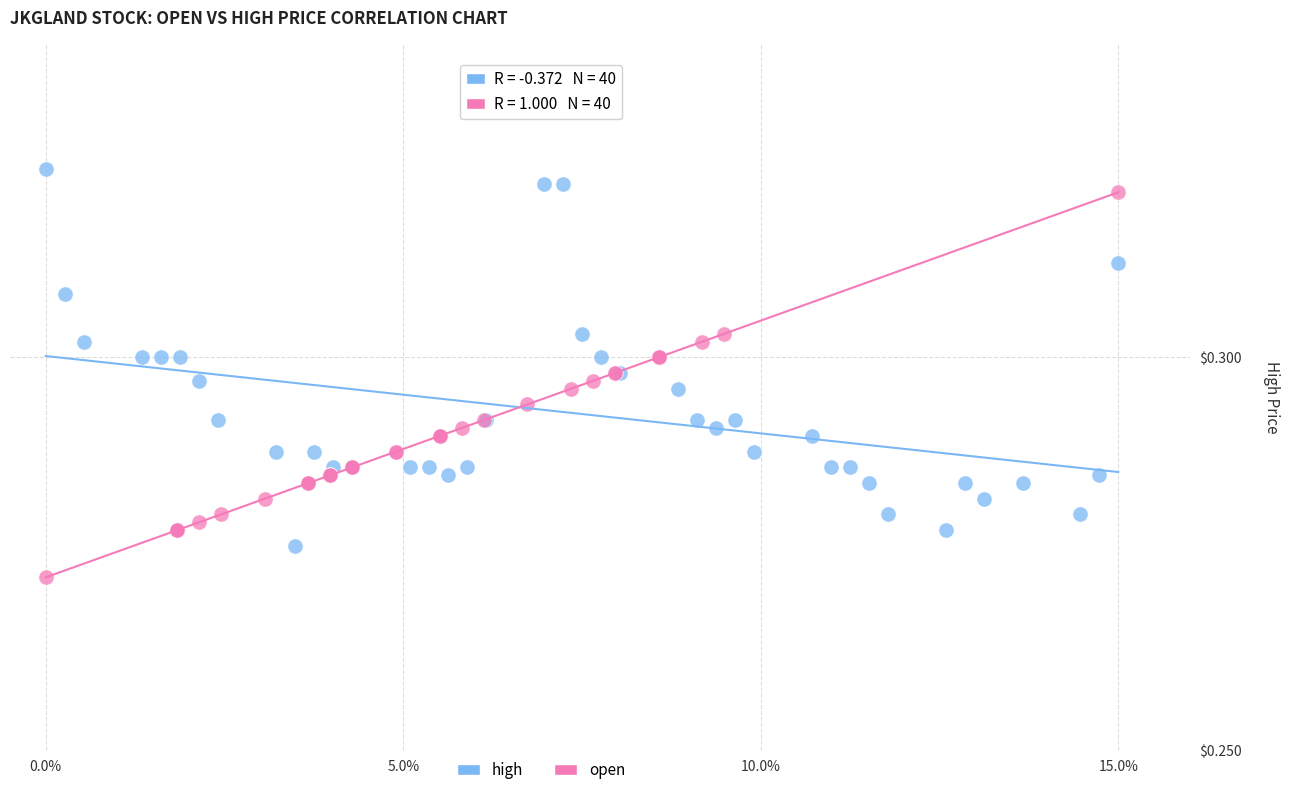

Which series contains the lowest Y value?

open